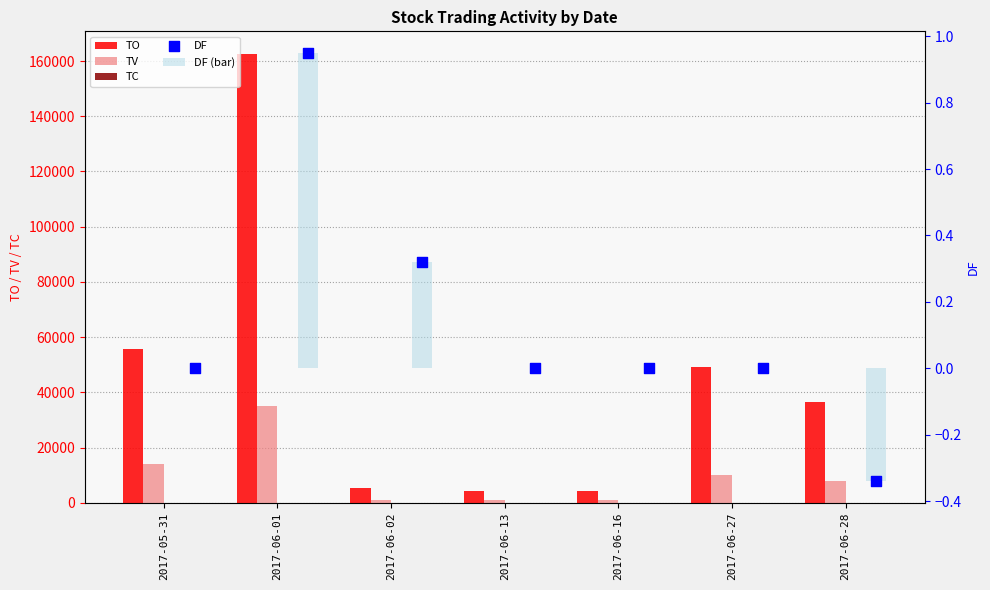

Which series reaches the minimum Y coordinate?

DF (bar)